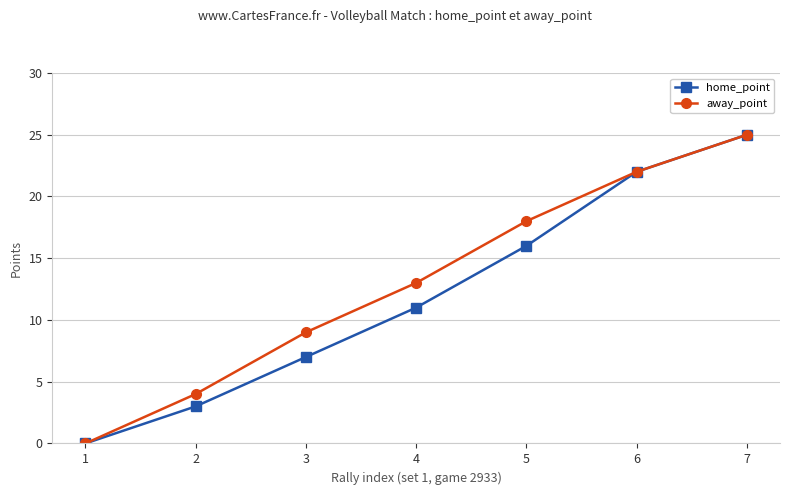

Reading right to left, list all the values displayed in this chart.

home_point: 25	22	16	11	7	3	0
away_point: 25	22	18	13	9	4	0